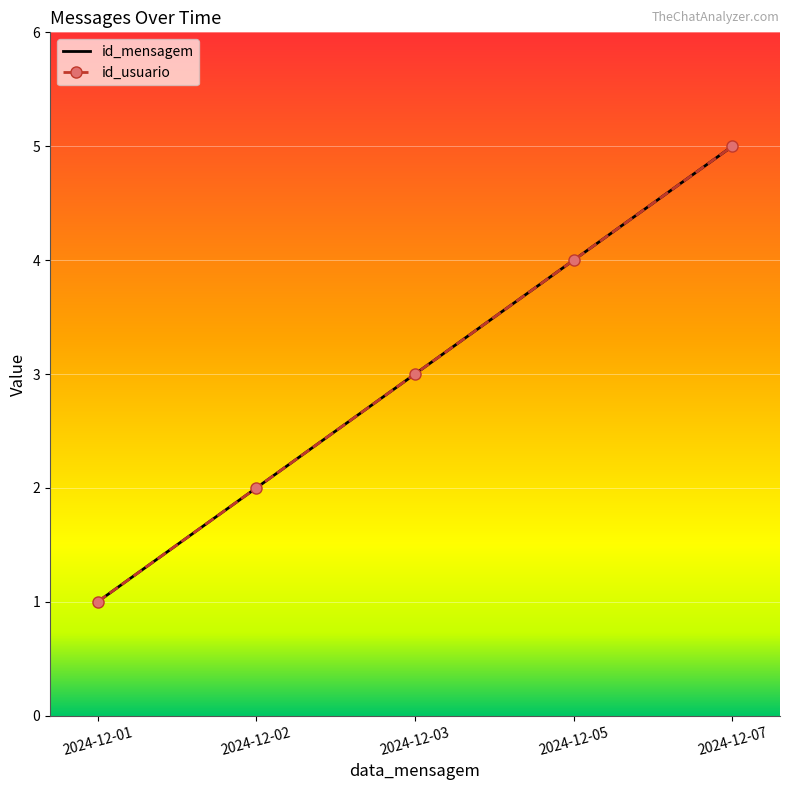

Reading right to left, extract all data points from this chart.

id_mensagem: 5	4	3	2	1
id_usuario: 5	4	3	2	1